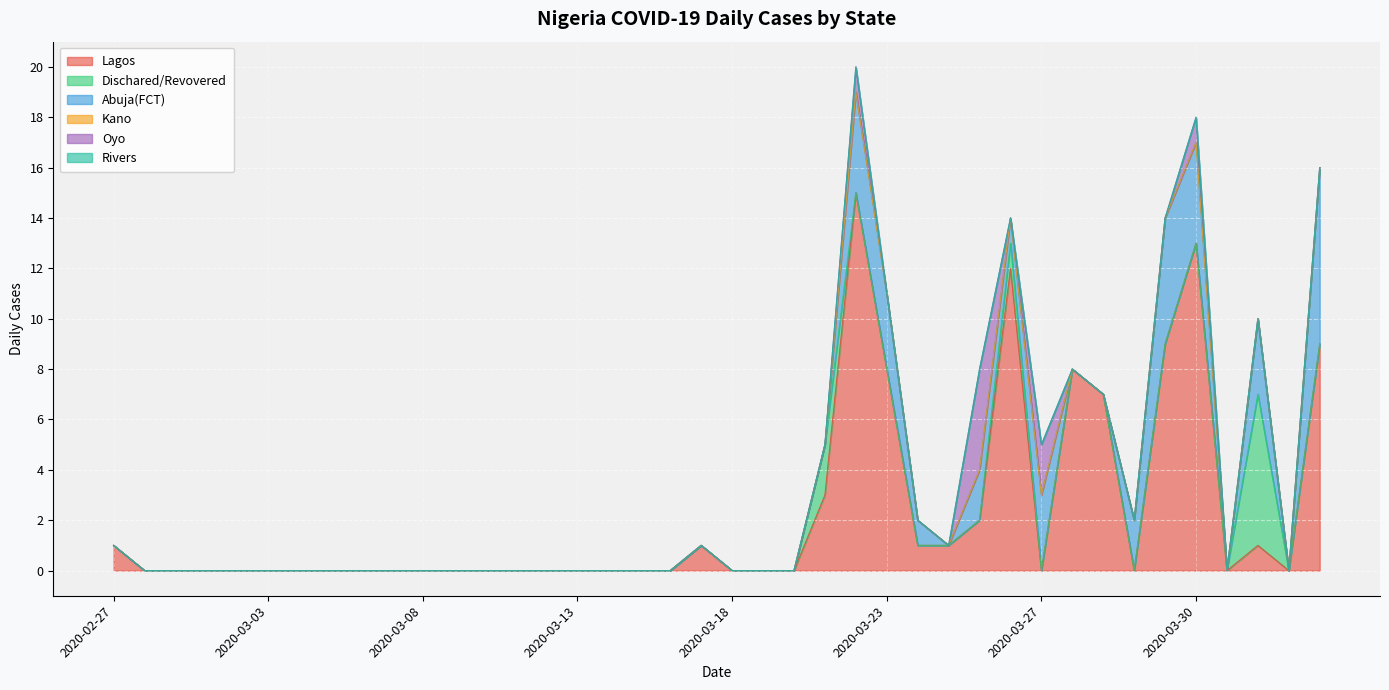

The Lagos series shows 3 at 2020-03-21. True or false?

True